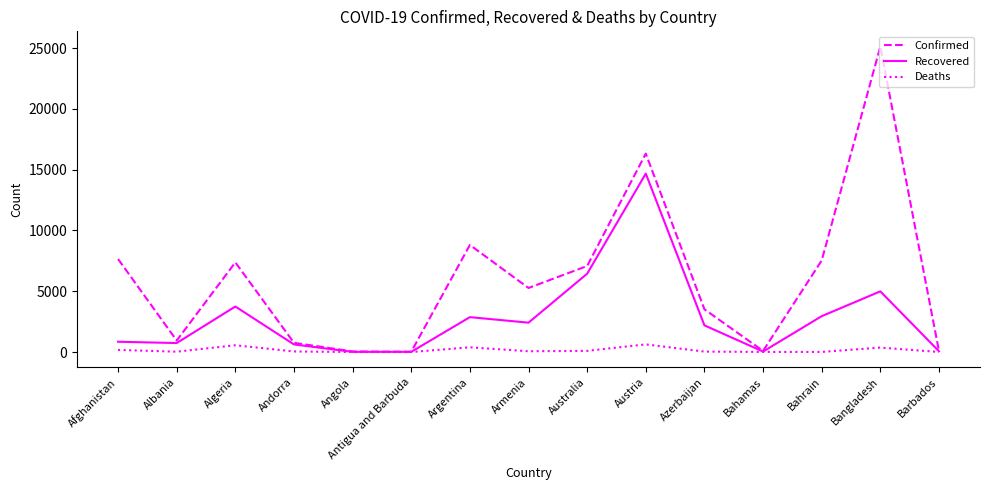

What is the sum of the Deaths values at Angola and Argentina?

396